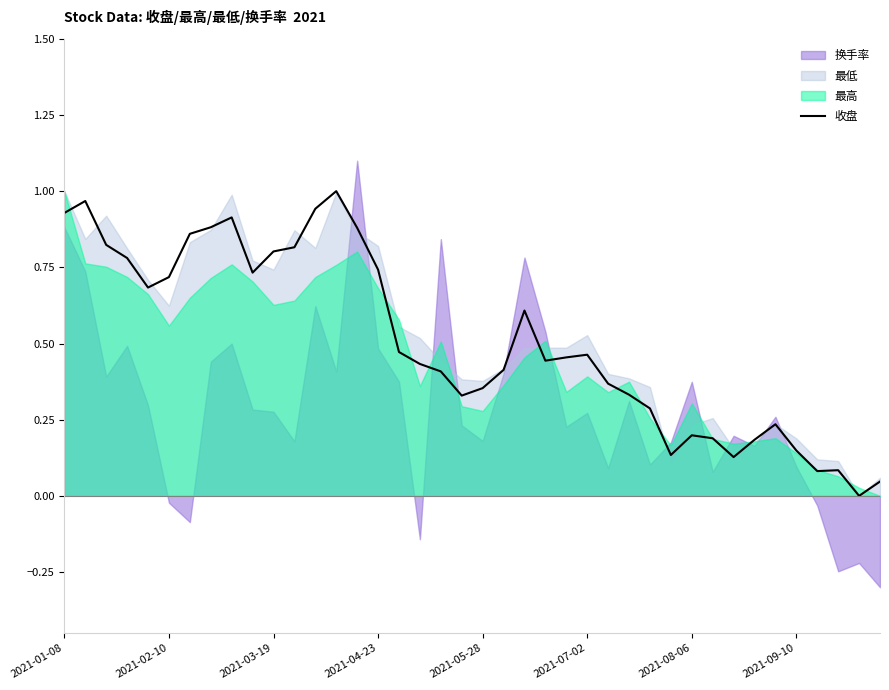

How many interior local valleys (lower than both neighbors) does the data have?

8